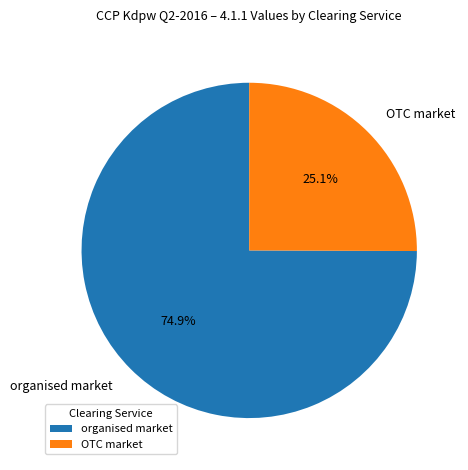

Between OTC market and organised market, which is larger?

organised market